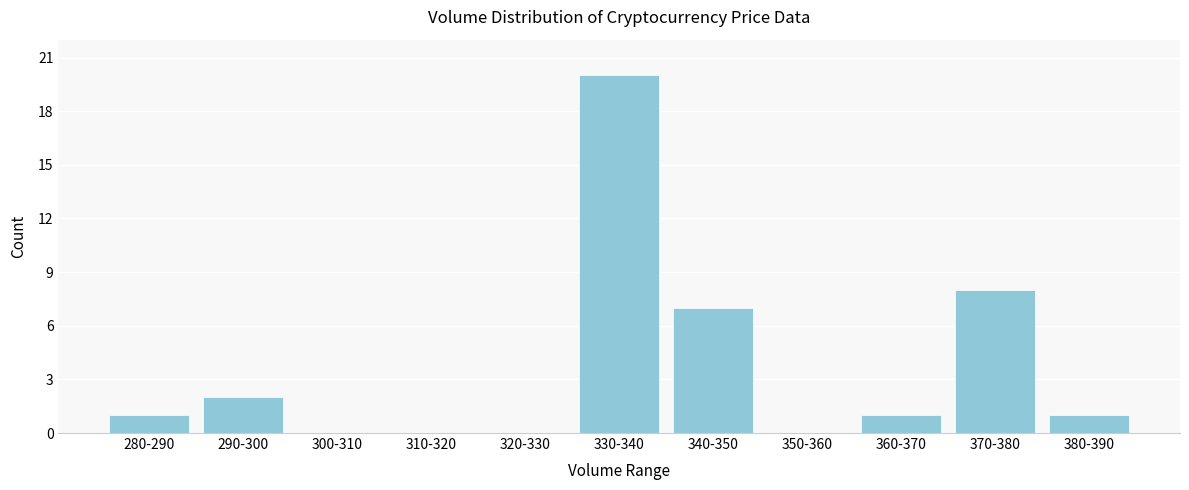

Reading left to right, extract all data points from this chart.

280-290=1	290-300=2	300-310=0	310-320=0	320-330=0	330-340=20	340-350=7	350-360=0	360-370=1	370-380=8	380-390=1